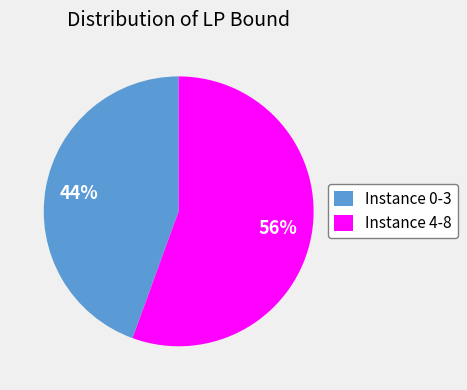

Between Instance 4-8 and Instance 0-3, which is larger?

Instance 4-8